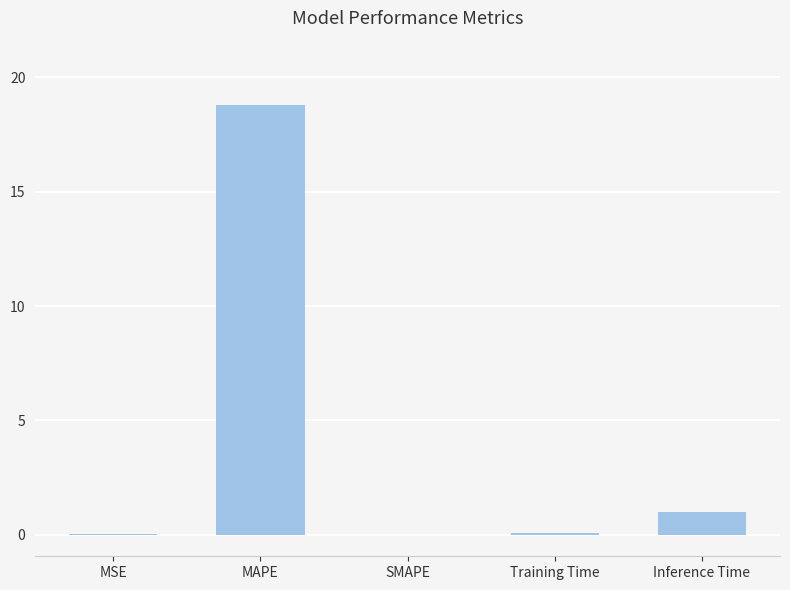

True or false: the data shows 18.8 at MAPE.

True